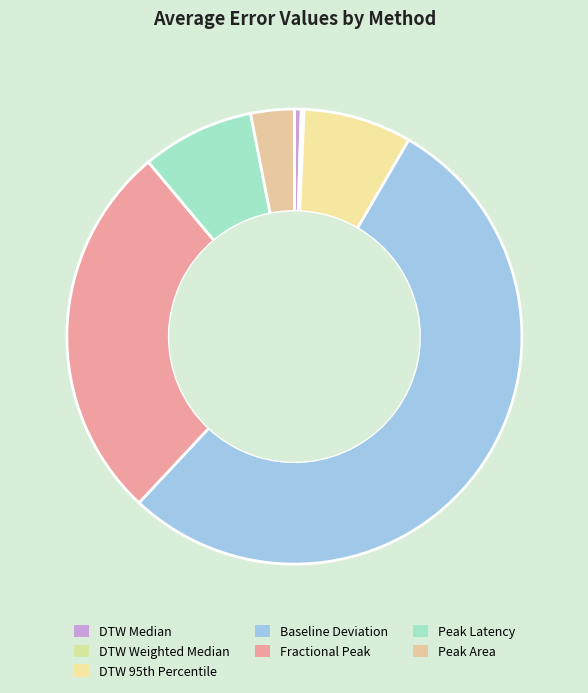

What percentage is the Peak Area slice, to the nearest percent?

3%